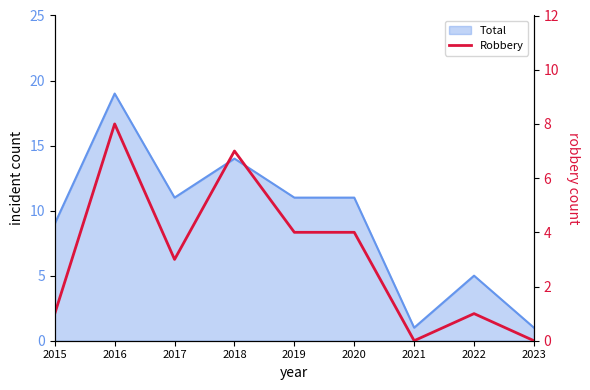

At which category does the data reach its first local peak?

2016